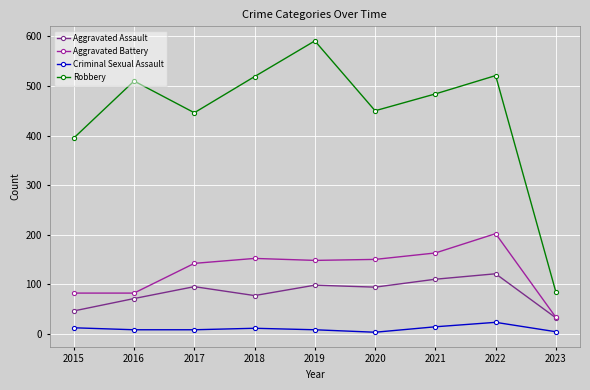

What is the difference between the maximum and minimum values in the Robbery series?

507